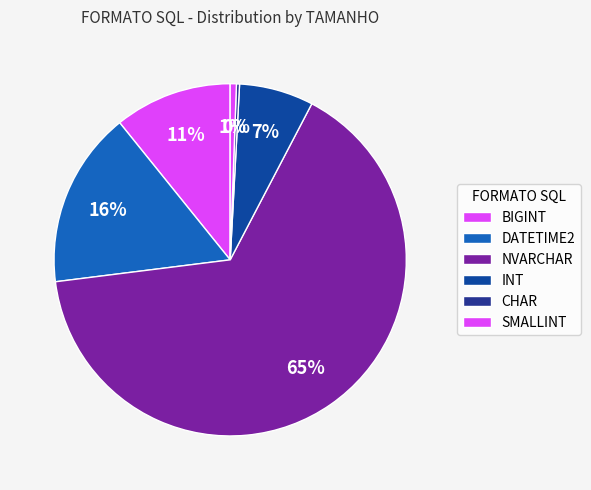

What is the ratio of the value at INT to the value at BIGINT?

0.6